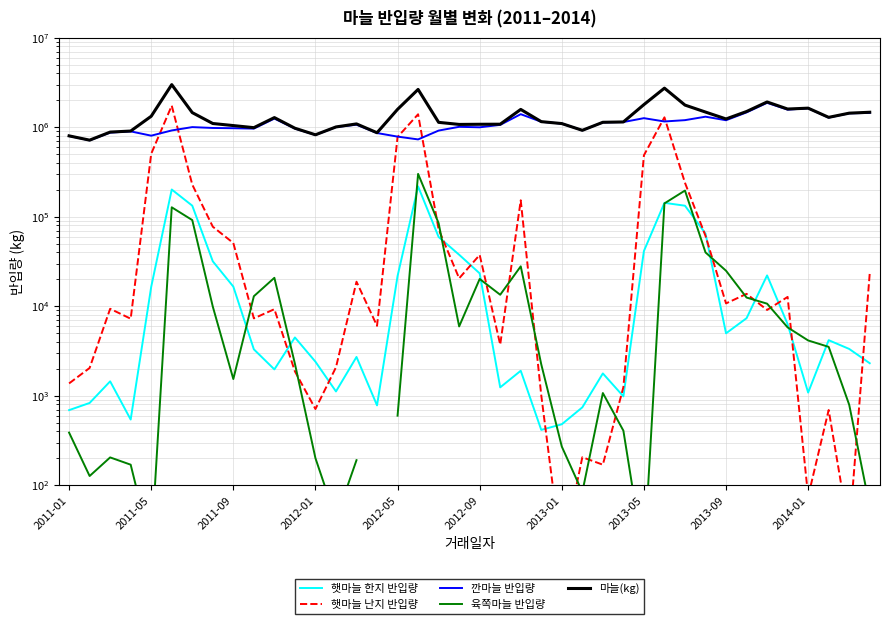

The 마늘(kg) series shows 1439583.0 at 38. True or false?

True